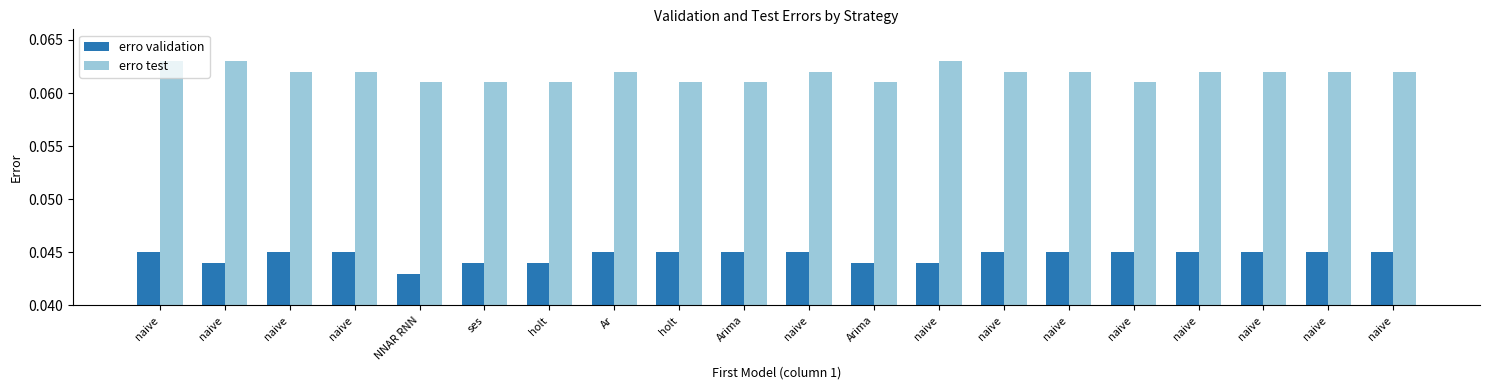

What are all the series names shown in the legend?

erro validation, erro test